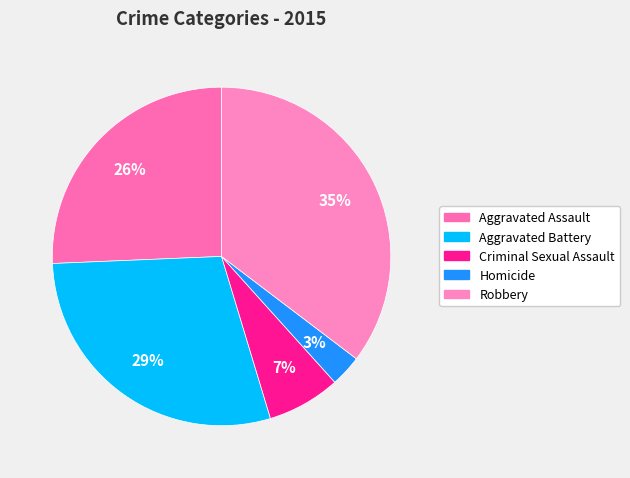

Which slice is the largest?

Robbery